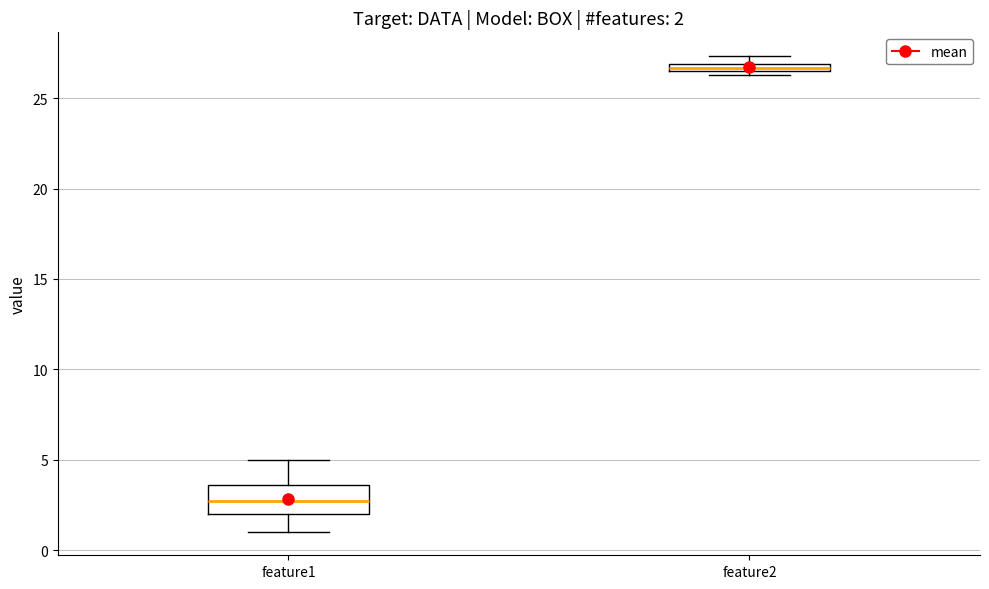

Which box is the tallest, from its lower edge to its upper edge?

feature1